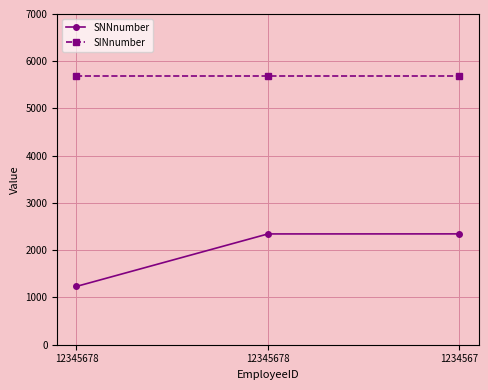

How many data points in SNNnumber are less than 2345?

1